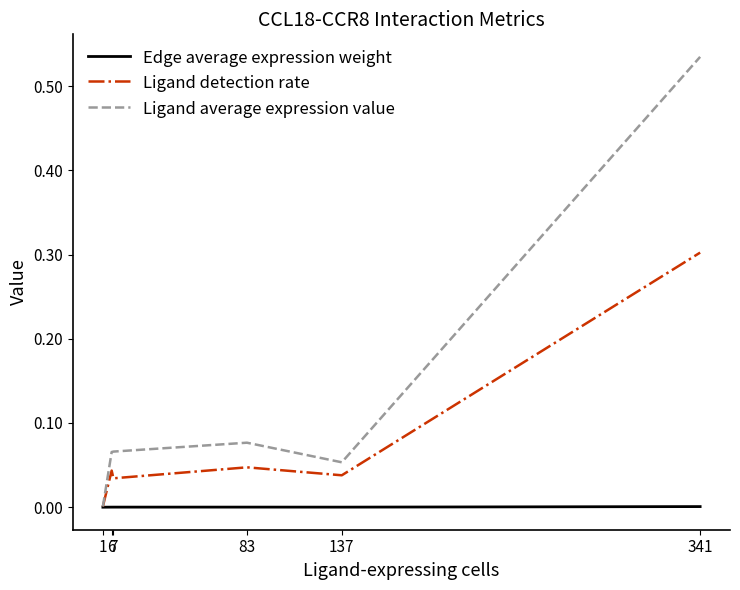

Where is the first local minimum for Ligand detection rate?

7